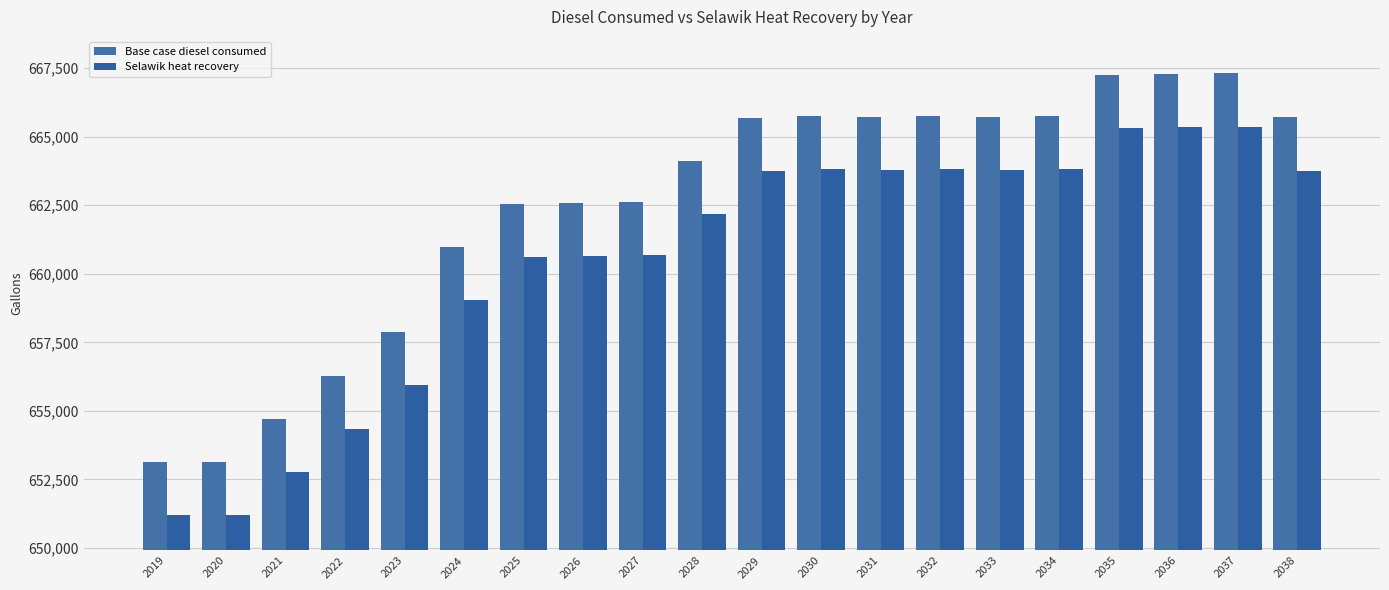

What is the difference between the maximum and minimum values in the Selawik heat recovery series?

14157